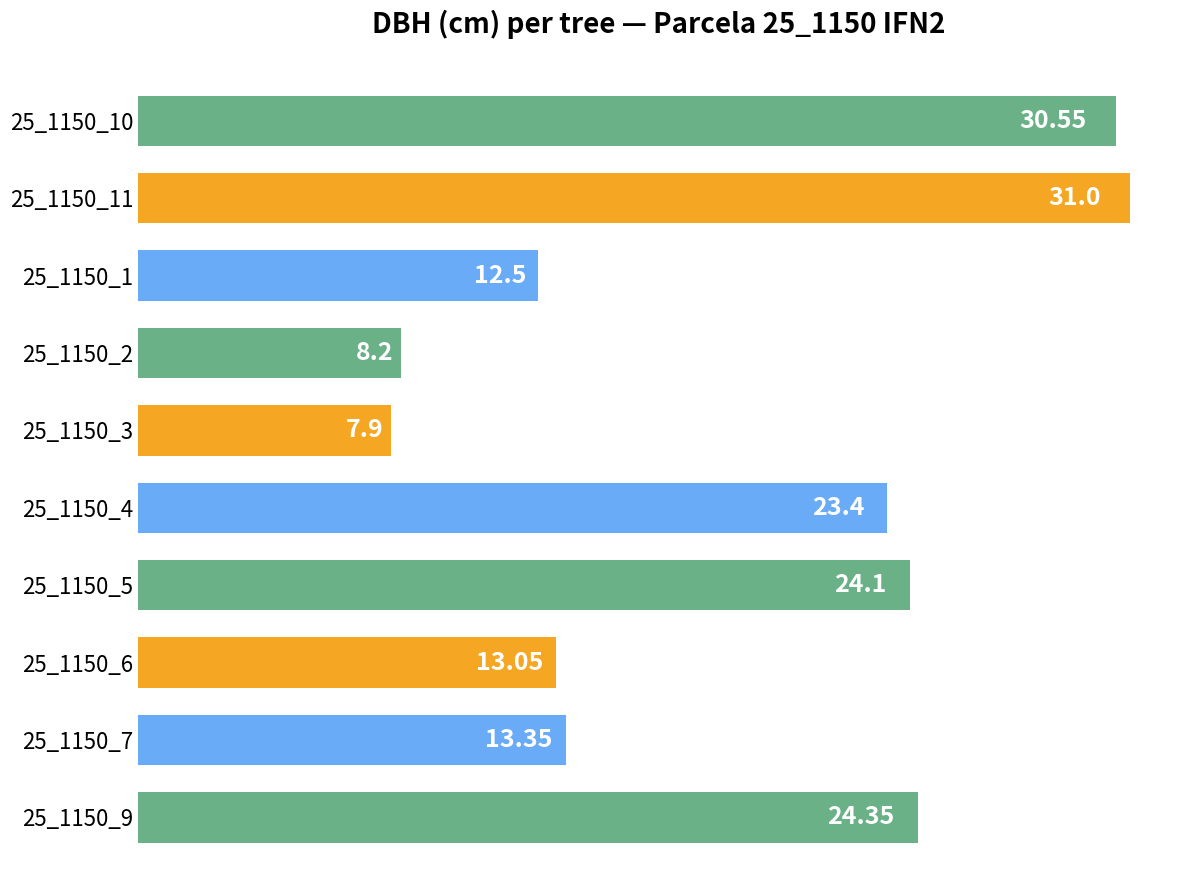

Rank the categories by value from lowest to highest.

25_1150_3, 25_1150_2, 25_1150_1, 25_1150_6, 25_1150_7, 25_1150_4, 25_1150_5, 25_1150_9, 25_1150_10, 25_1150_11